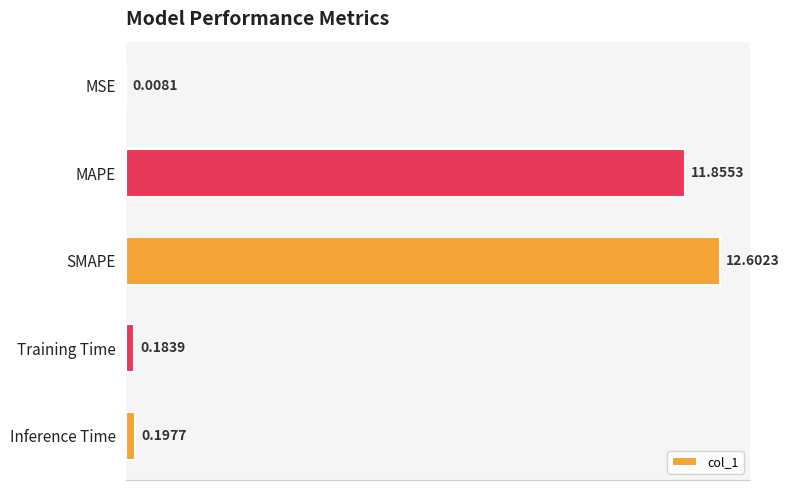

What is the sum of all values?

24.8